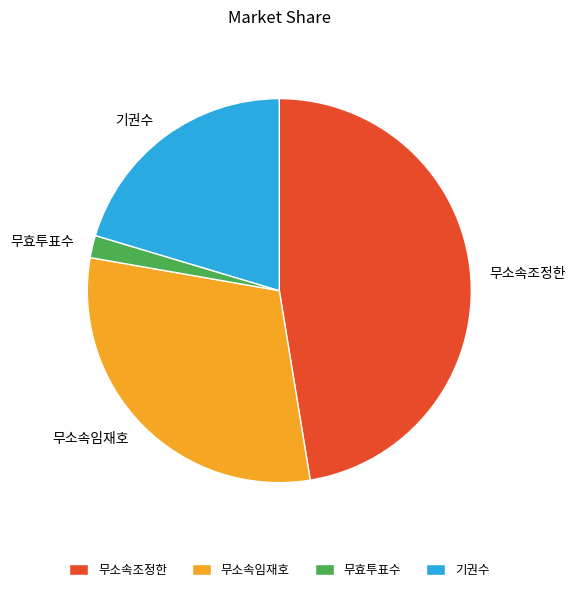

Which has a higher value, 무소속조정한 or 기권수?

무소속조정한